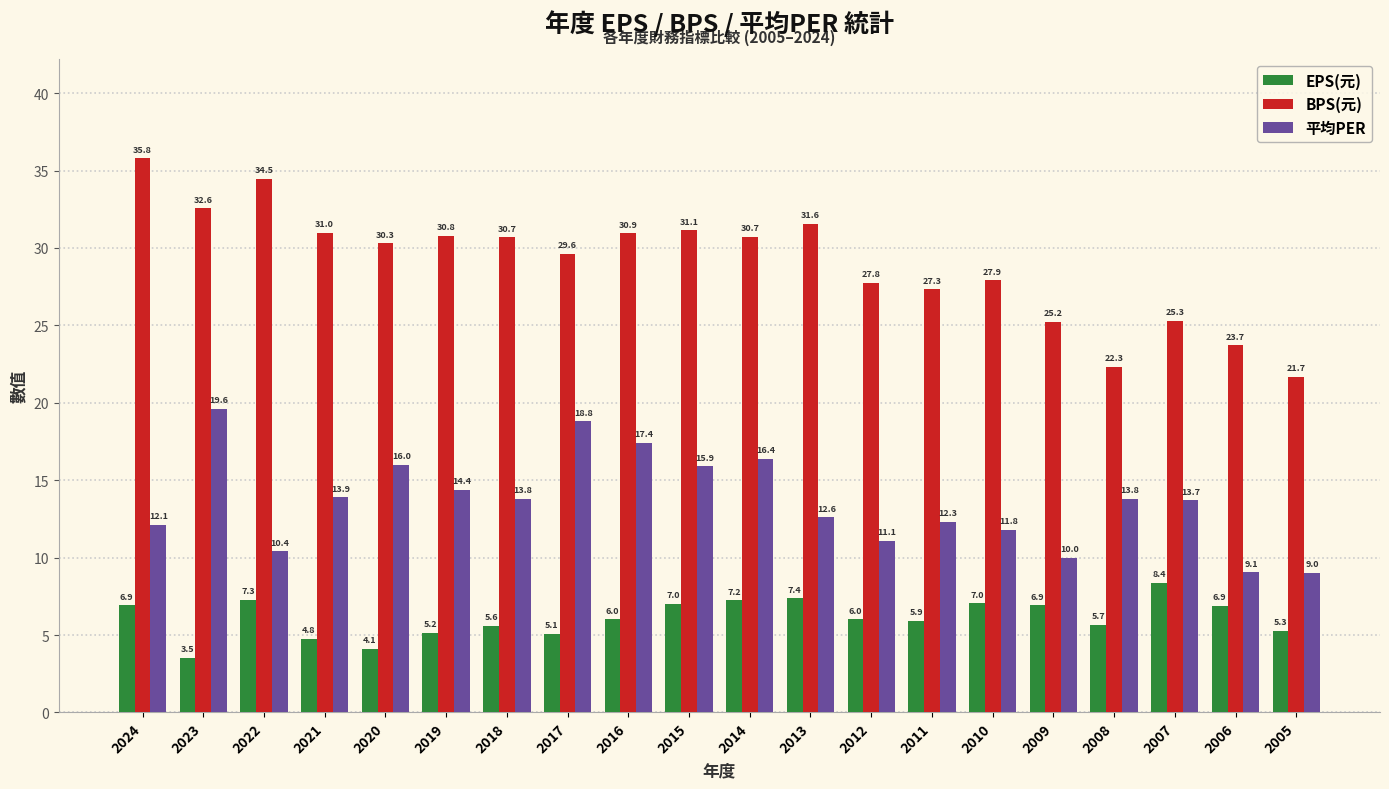

How many data points in 平均PER are above 13?

11